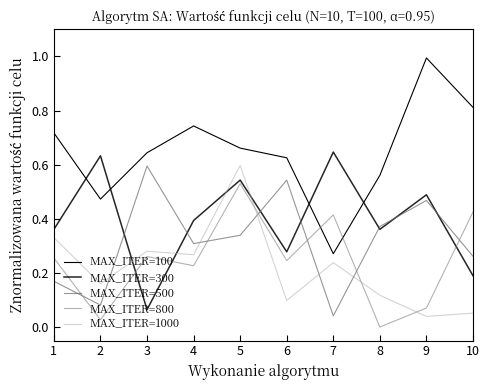

Reading left to right, extract all data points from this chart.

MAX_ITER=100: 1=0.7	2=0.5	3=0.6	4=0.7	5=0.7	6=0.6	7=0.3	8=0.6	9=1.0	10=0.8
MAX_ITER=300: 1=0.4	2=0.6	3=0.1	4=0.4	5=0.5	6=0.3	7=0.6	8=0.4	9=0.5	10=0.2
MAX_ITER=500: 1=0.2	2=0.1	3=0.6	4=0.3	5=0.3	6=0.5	7=0.0	8=0.4	9=0.5	10=0.3
MAX_ITER=800: 1=0.3	2=0.0	3=0.3	4=0.2	5=0.5	6=0.2	7=0.4	8=0.0	9=0.1	10=0.4
MAX_ITER=1000: 1=0.3	2=0.2	3=0.3	4=0.3	5=0.6	6=0.1	7=0.2	8=0.1	9=0.0	10=0.1